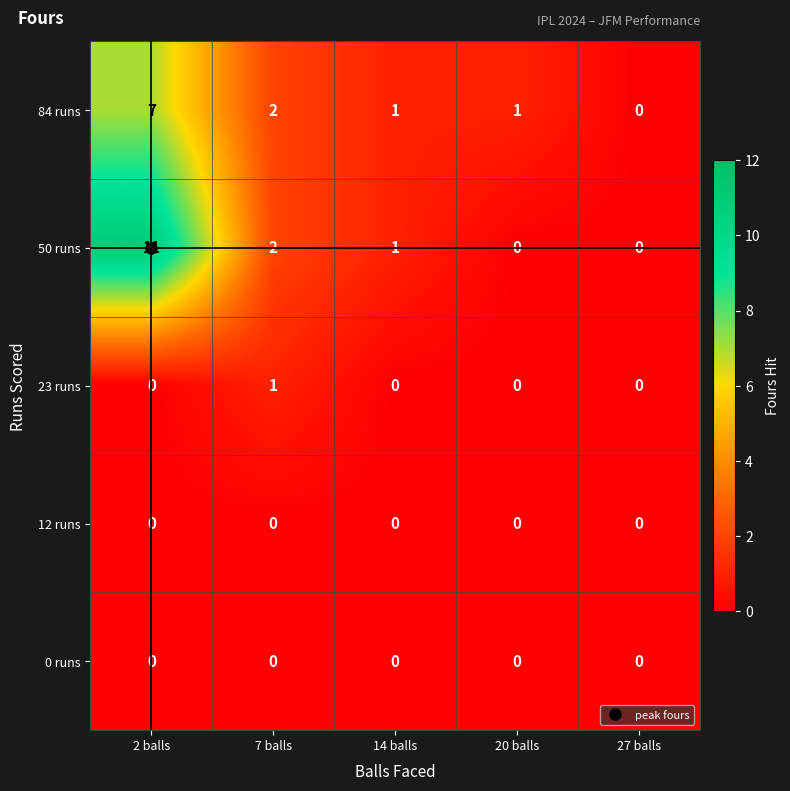

What is the sum of all 84 runs values?

11